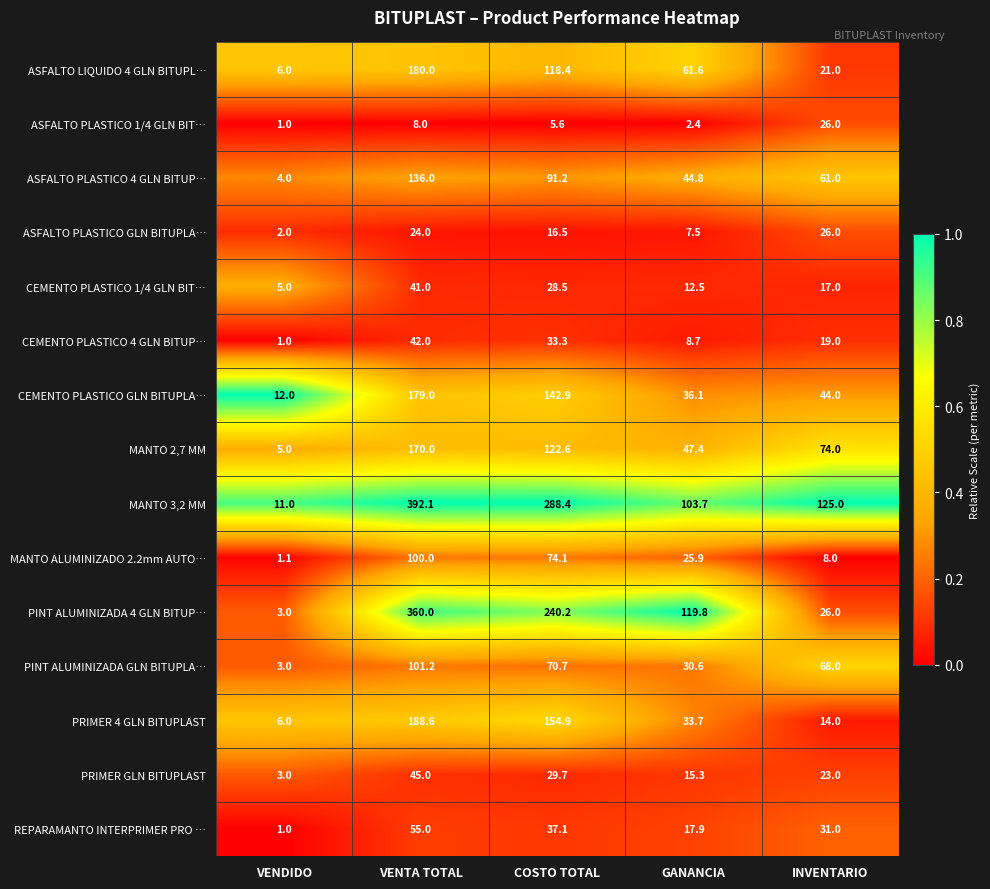

What is the difference between the CEMENTO PLASTICO GLN BITUPLA… values at INVENTARIO and COSTO TOTAL?

98.9